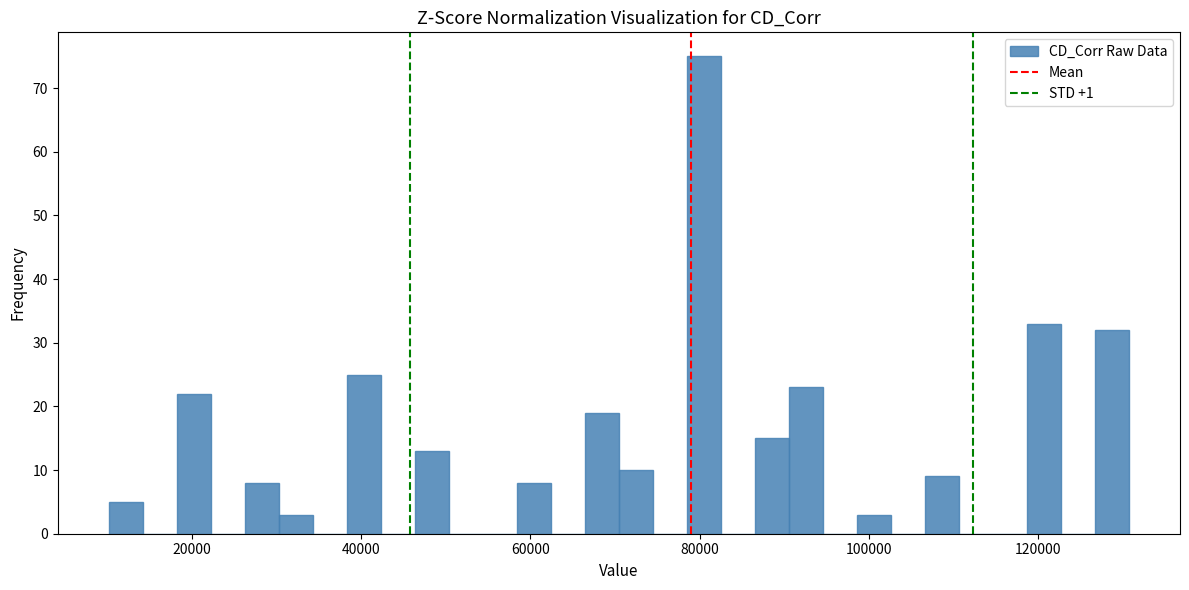

Read against the x-axis, roughly where is the centre of the tallest bar?

80000